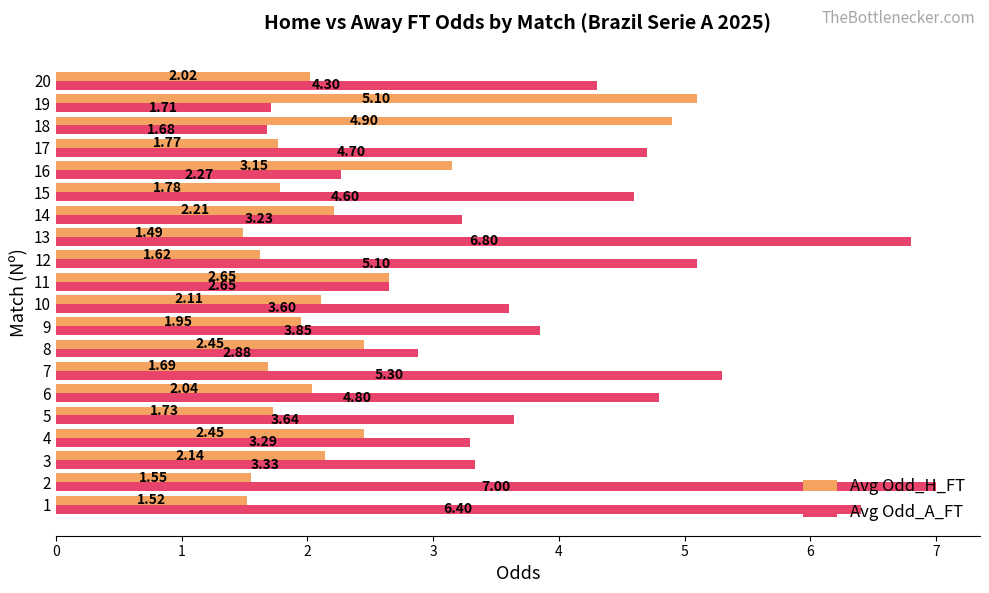

Which category has the lowest value across all series?

13